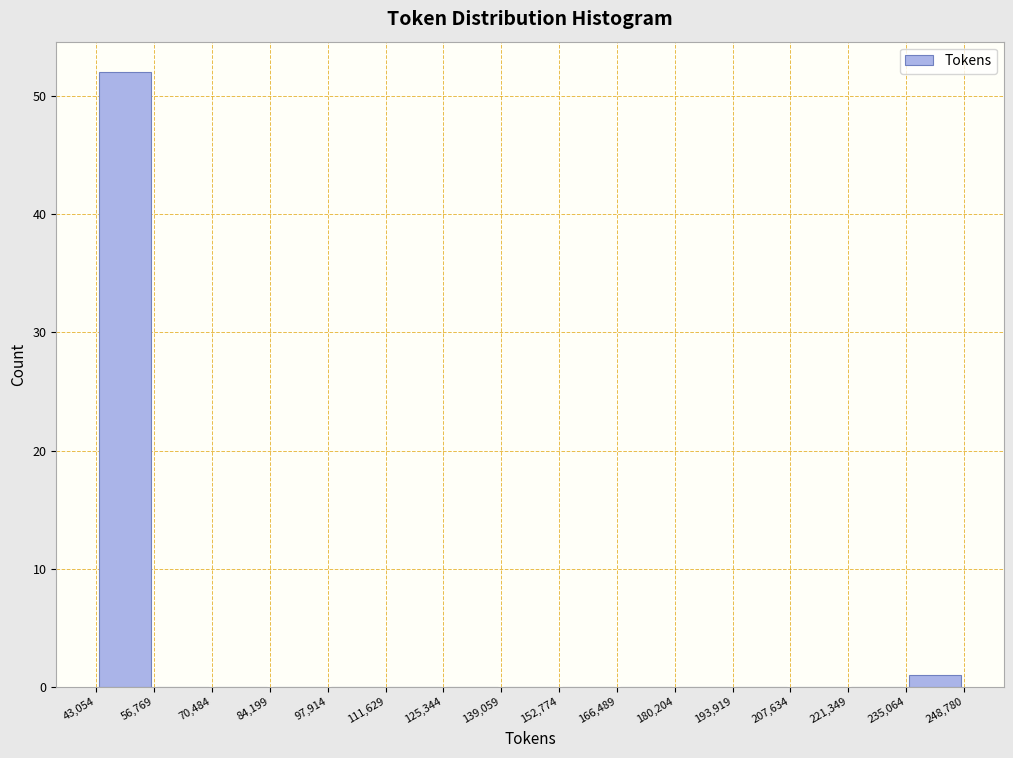

Reading left to right, transcribe this chart: for each bar, give the range it covers on the x-axis and its height. The values are not printed on the chart, so give them approximately, as read against the axis.

43,054 to 56,769: 52
56,769 to 70,484: 0
70,484 to 84,199: 0
84,199 to 97,914: 0
97,914 to 111,629: 0
111,629 to 125,344: 0
125,344 to 139,059: 0
139,059 to 152,774: 0
152,774 to 166,489: 0
166,489 to 180,204: 0
180,204 to 193,919: 0
193,919 to 207,634: 0
207,634 to 221,349: 0
221,349 to 235,064: 0
235,064 to 248,780: 1